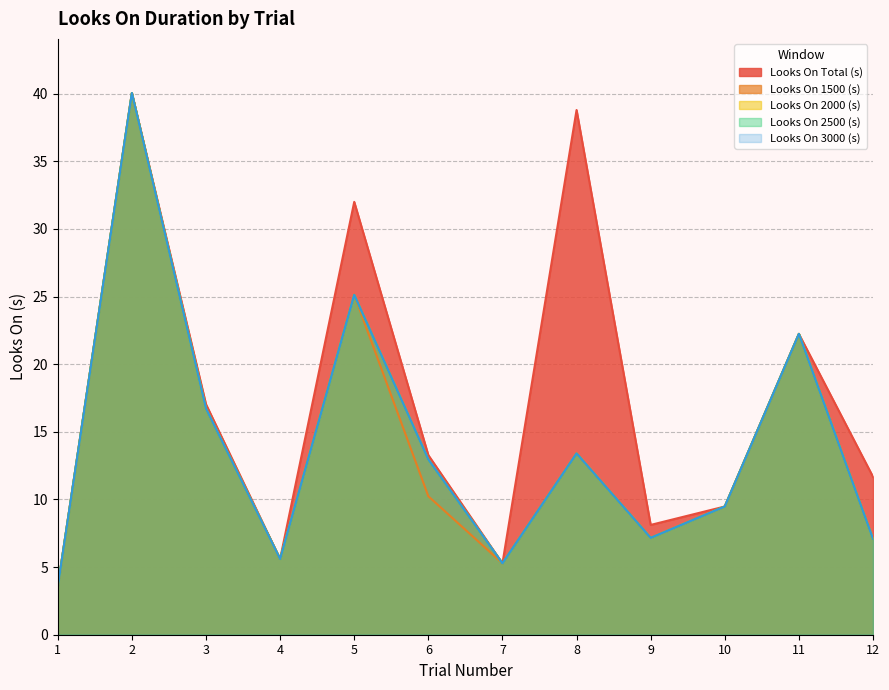

Reading left to right, extract all data points from this chart.

Looks On Total (s): 3.6	40.0	17.0	5.6	32.0	13.3	5.3	38.8	8.1	9.5	22.2	11.7
Looks On 1500 (s): 3.6	40.0	16.7	5.6	25.1	10.2	5.3	13.4	7.2	9.5	22.2	7.1
Looks On 2000 (s): 3.6	40.0	16.7	5.6	25.1	13.0	5.3	13.4	7.2	9.5	22.2	7.1
Looks On 2500 (s): 3.6	40.0	16.7	5.6	25.1	13.0	5.3	13.4	7.2	9.5	22.2	7.1
Looks On 3000 (s): 3.6	40.0	16.7	5.6	25.1	13.0	5.3	13.4	7.2	9.5	22.2	7.1